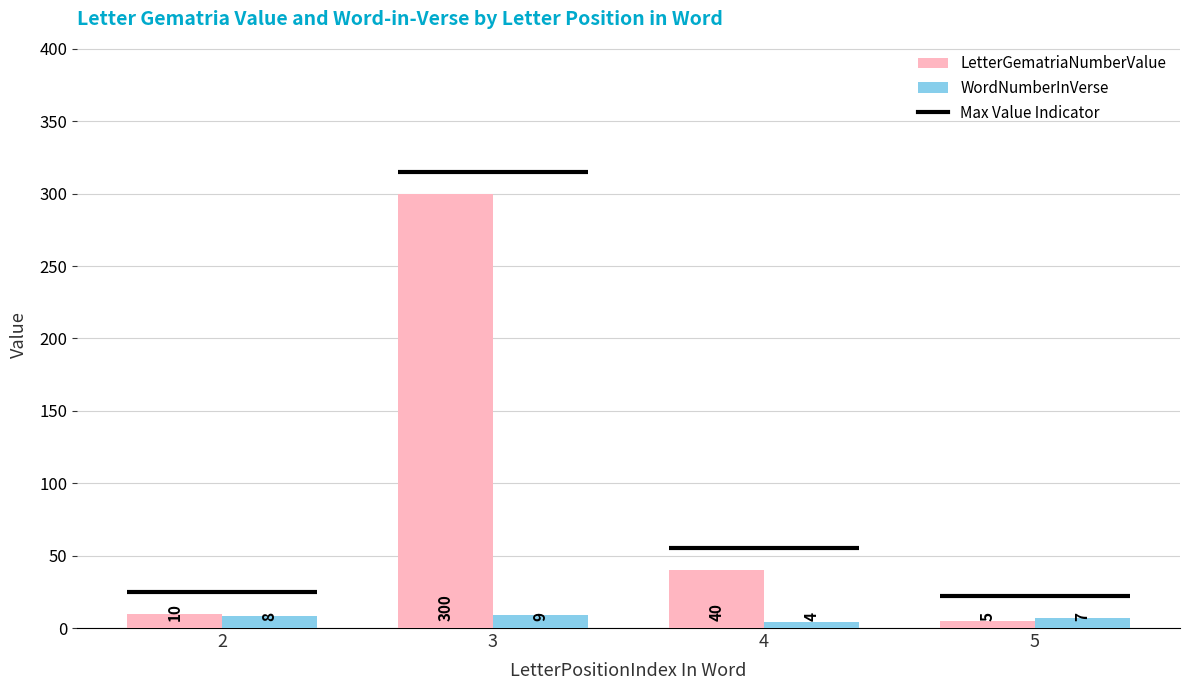

List the series in order of their overall mean, highest first.

LetterGematriaNumberValue, WordNumberInVerse